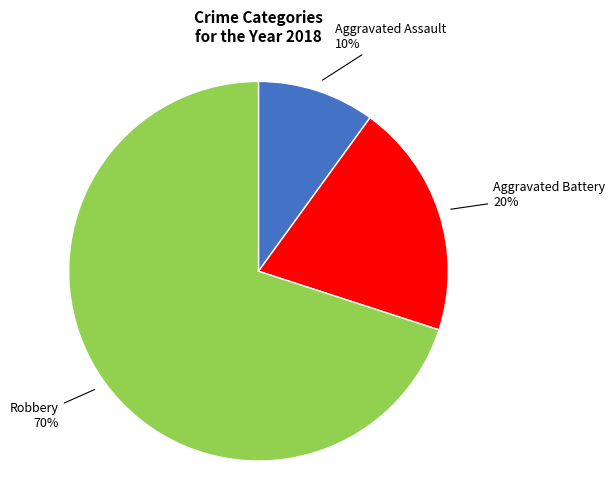

To the nearest percent, what is the difference between the largest and smallest slice percentages?

60%